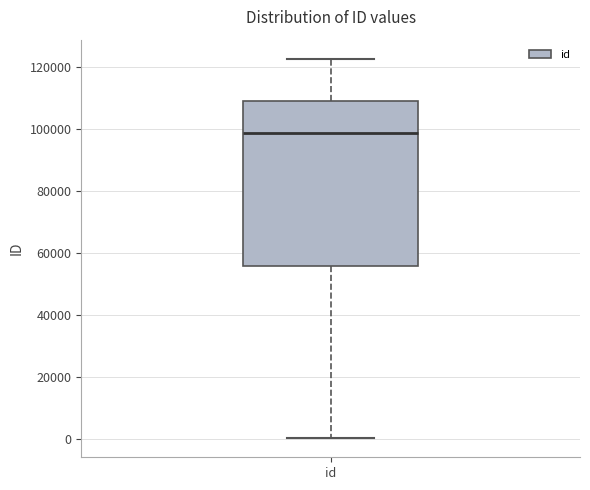

Read this box plot against the y-axis: the position of the median line, the range covered by the box, and the ends of both whiskers. The values are not printed on the chart, so give them approximately, as read against the axis.

median 98000, box 56000 to 110000, whiskers 0 to 122000